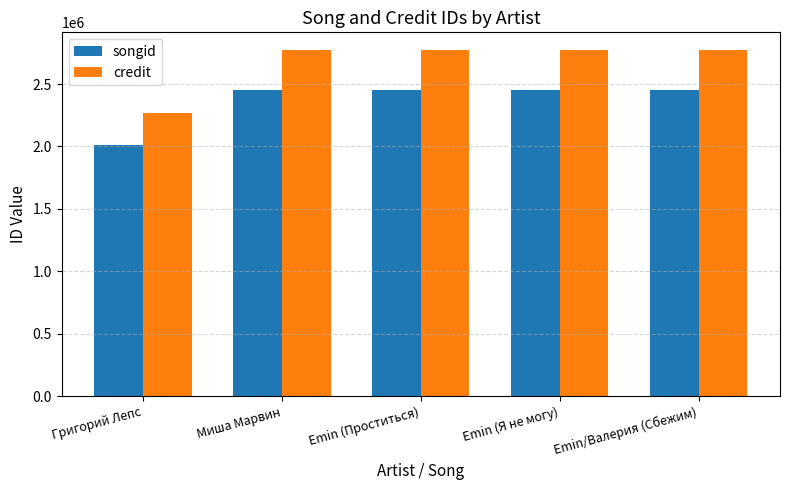

What is the highest value of the songid series?

2448980